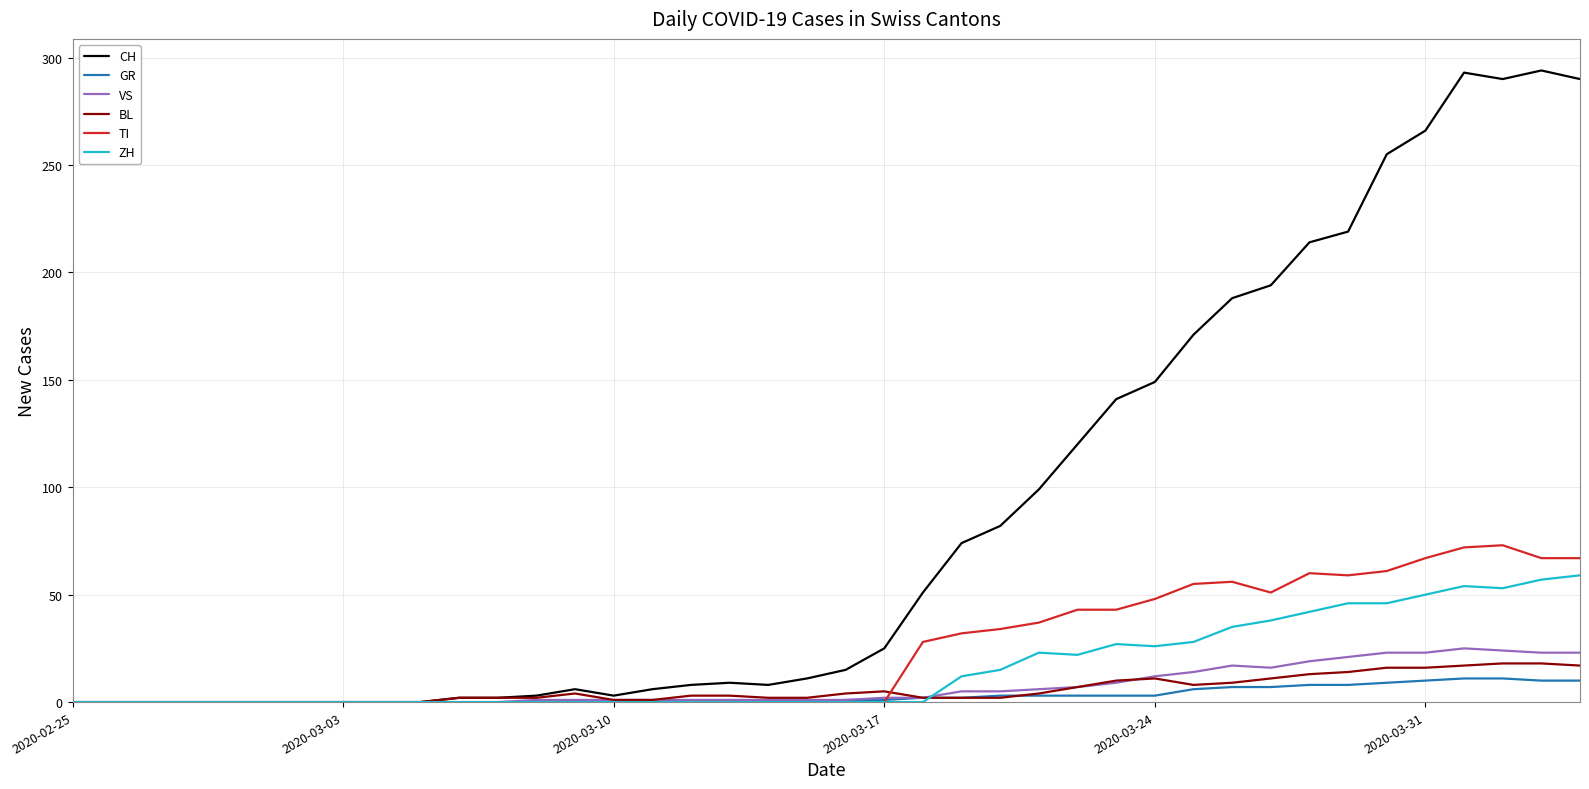

Which series has the largest total across all categories?

CH